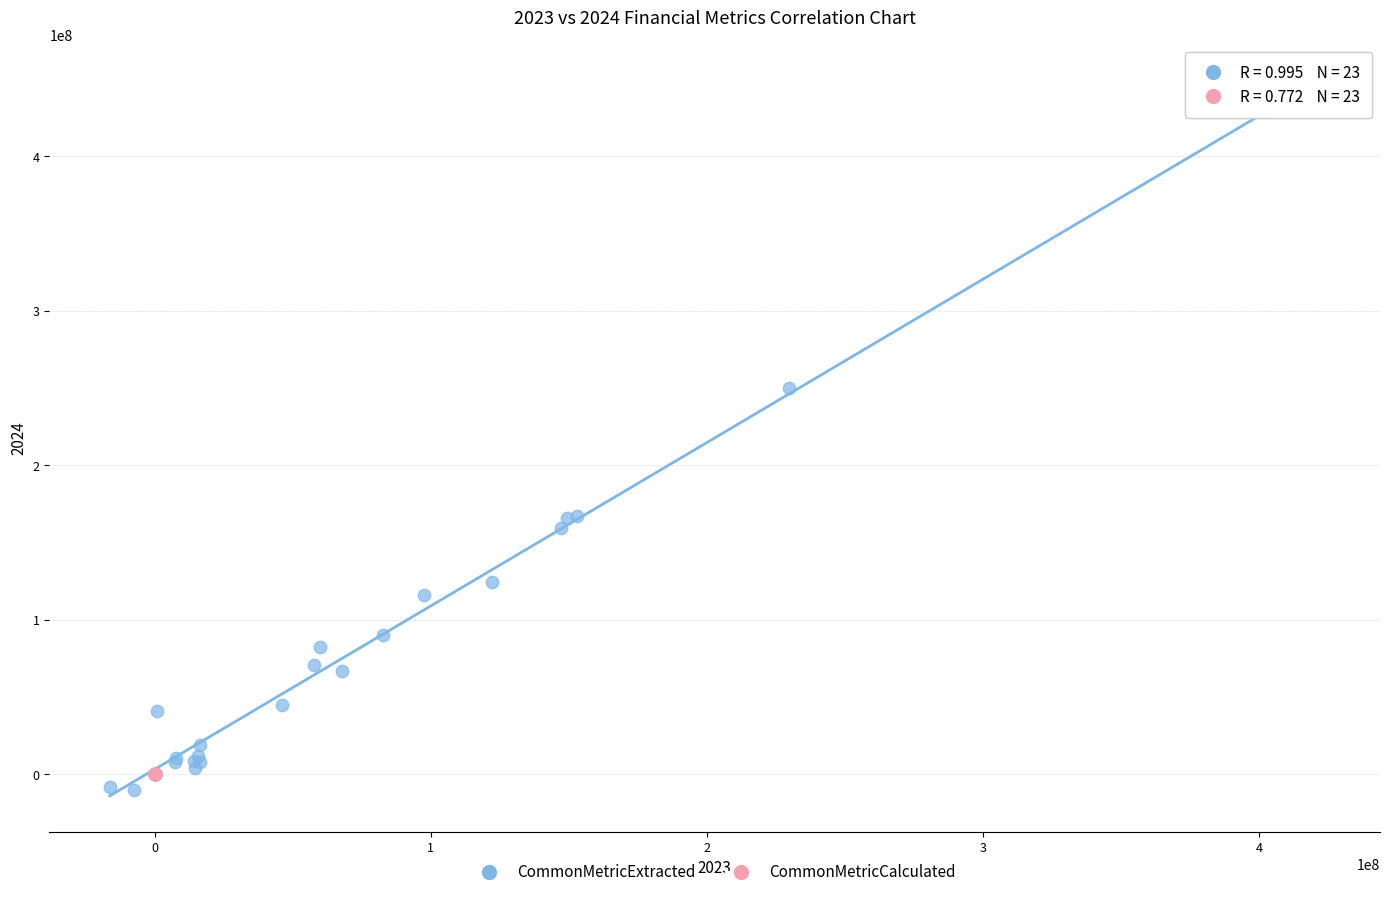

Which series has the widest spread of Y values?

CommonMetricExtracted